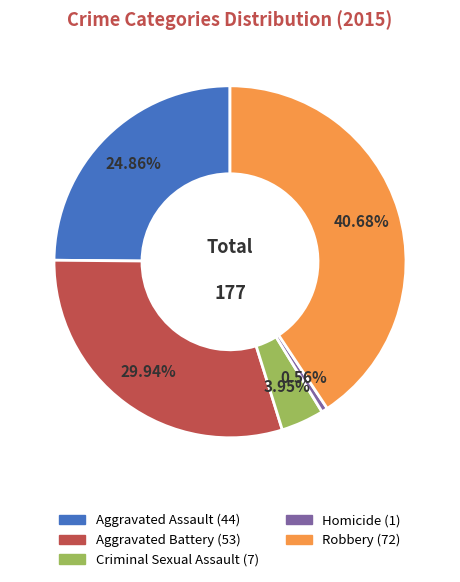

Combined, do Homicide and Aggravated Assault account for over 50%?

No